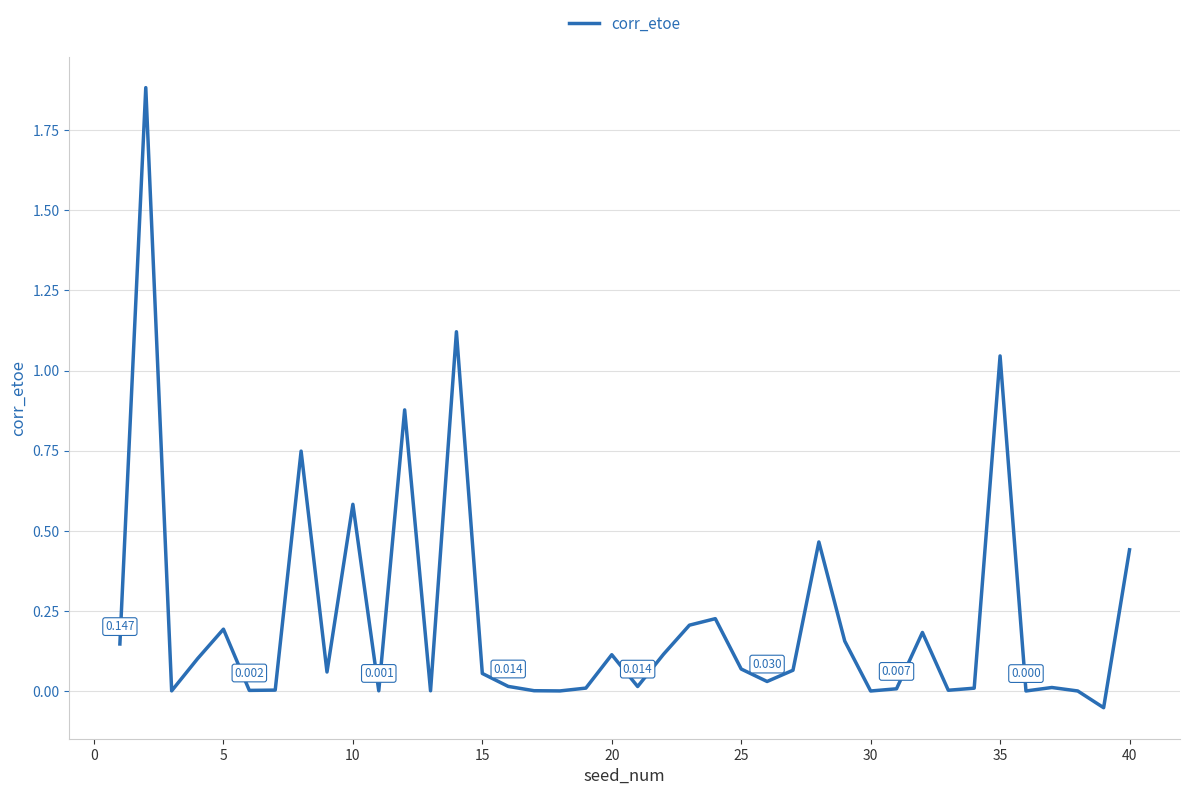

How many categories are shown in the chart?

40